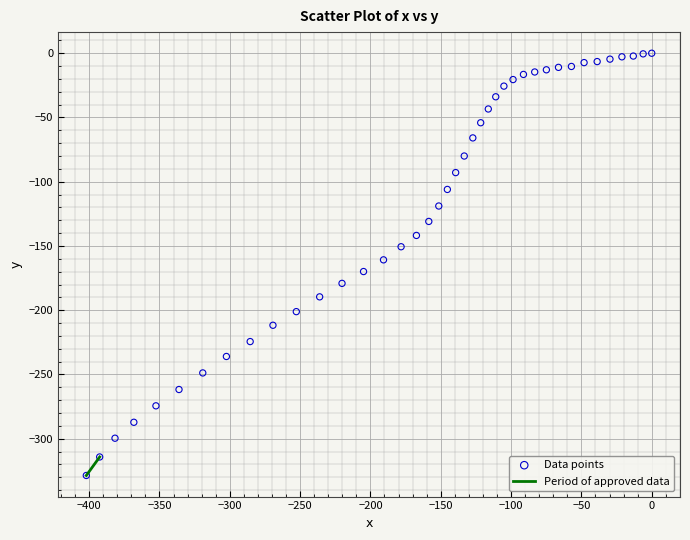

What is the range of Y values (max minus min)?

328.6